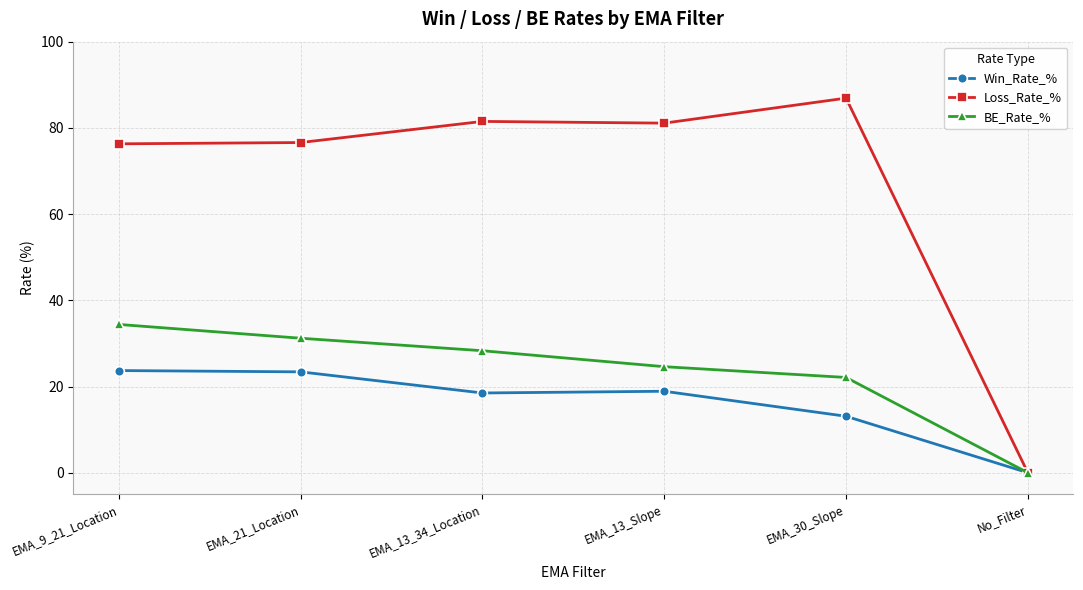

Which category has the lowest value in the BE_Rate_% series?

No_Filter